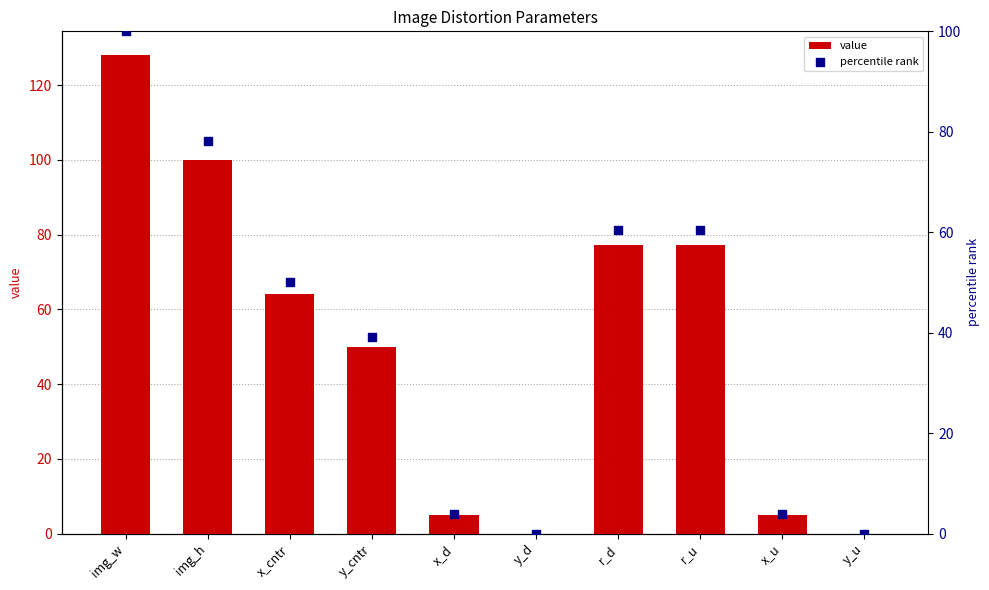

What is the total value across all series at img_w?

228.0